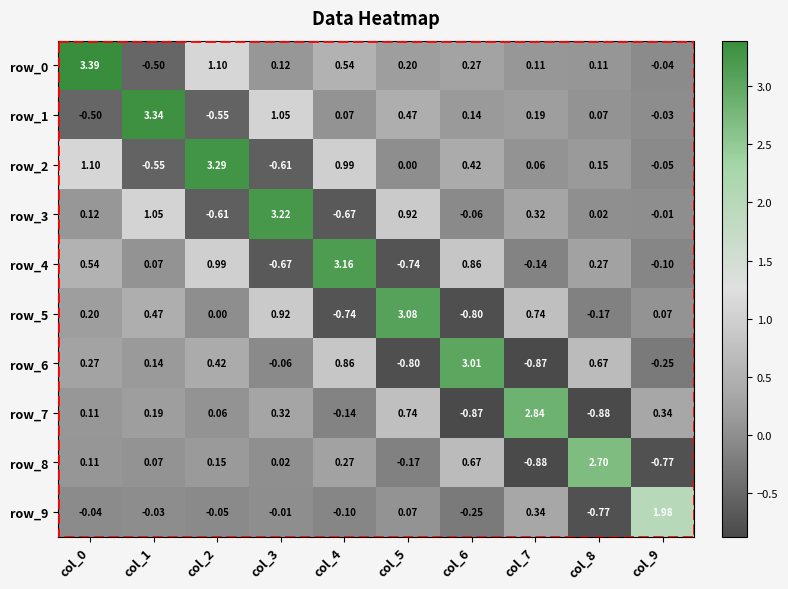

Which category has the highest value in the row_6 series?

col_6